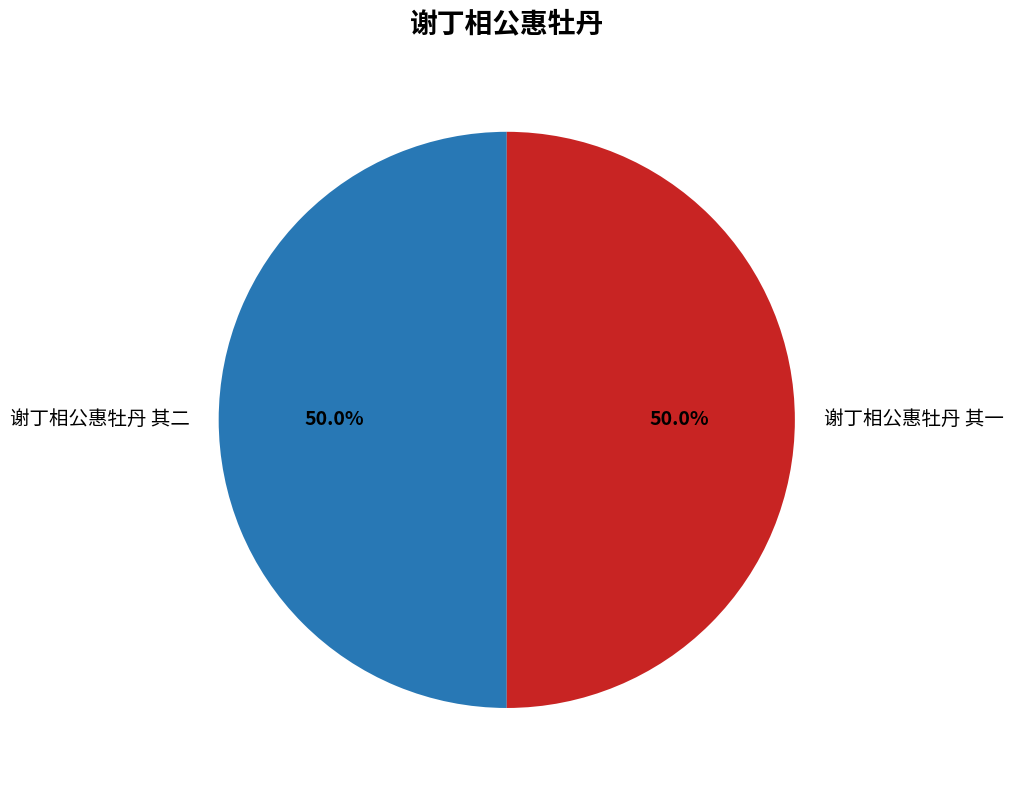

Approximately how many times larger is the value at 谢丁相公惠牡丹 其二 compared to 谢丁相公惠牡丹 其一?

1.0